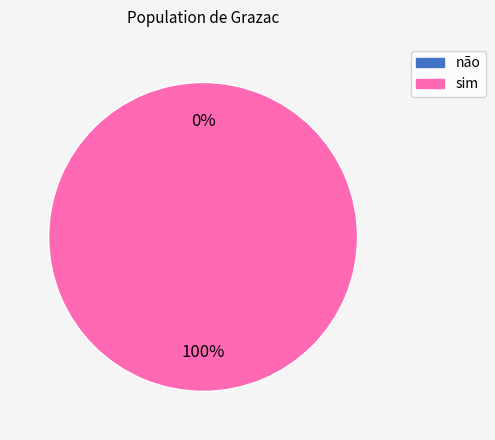

To the nearest percent, what portion does sim represent?

100%